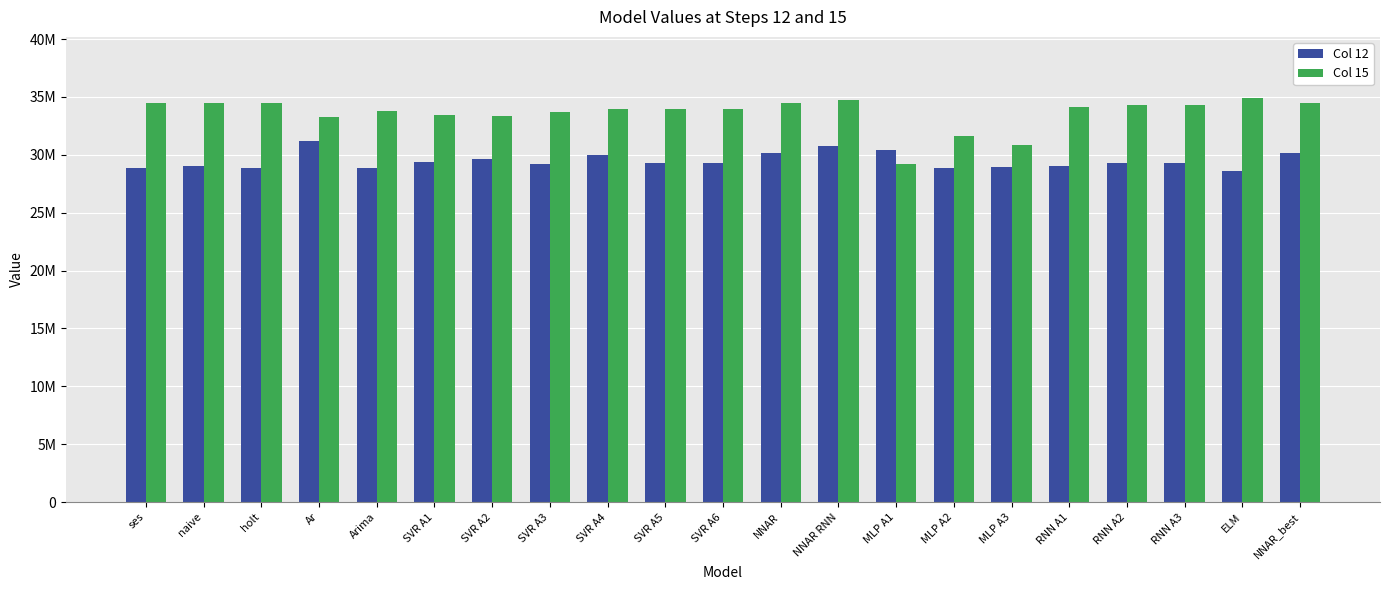

What are all the series names shown in the legend?

Col 12, Col 15